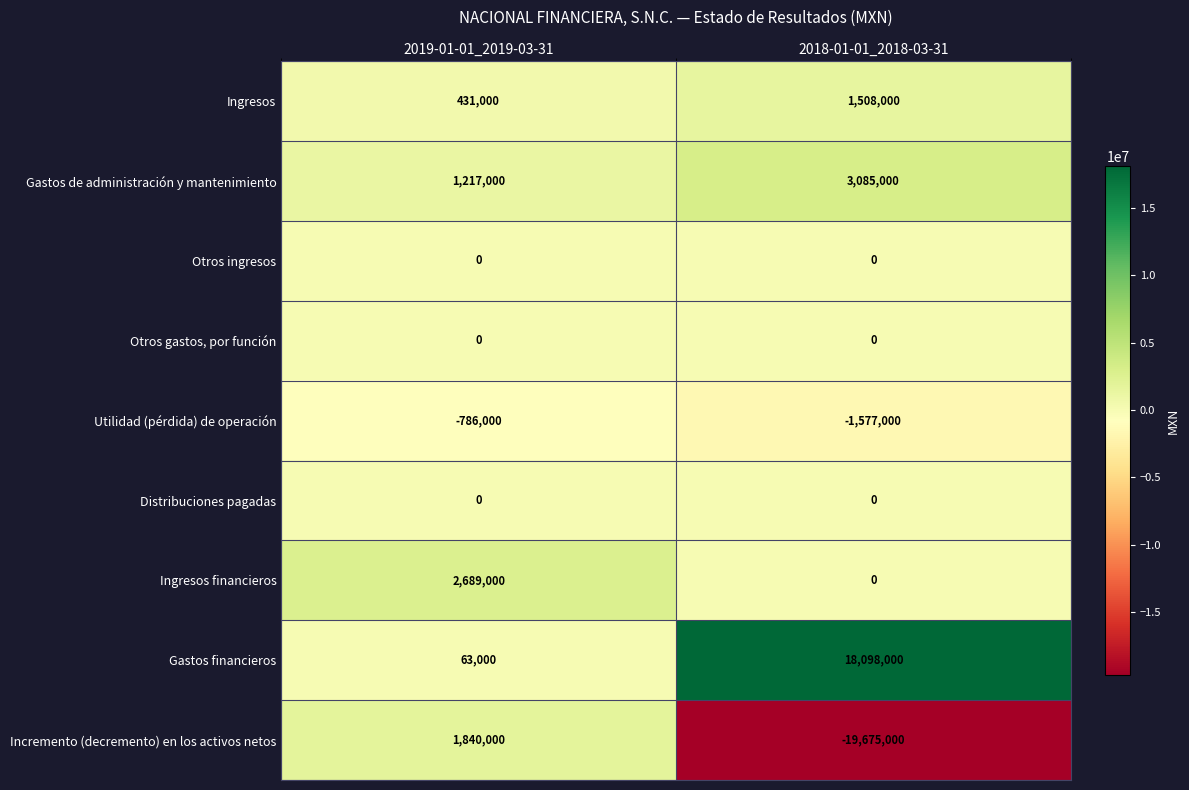

At which label does Utilidad (pérdida) de operación reach its peak?

2019-01-01_2019-03-31